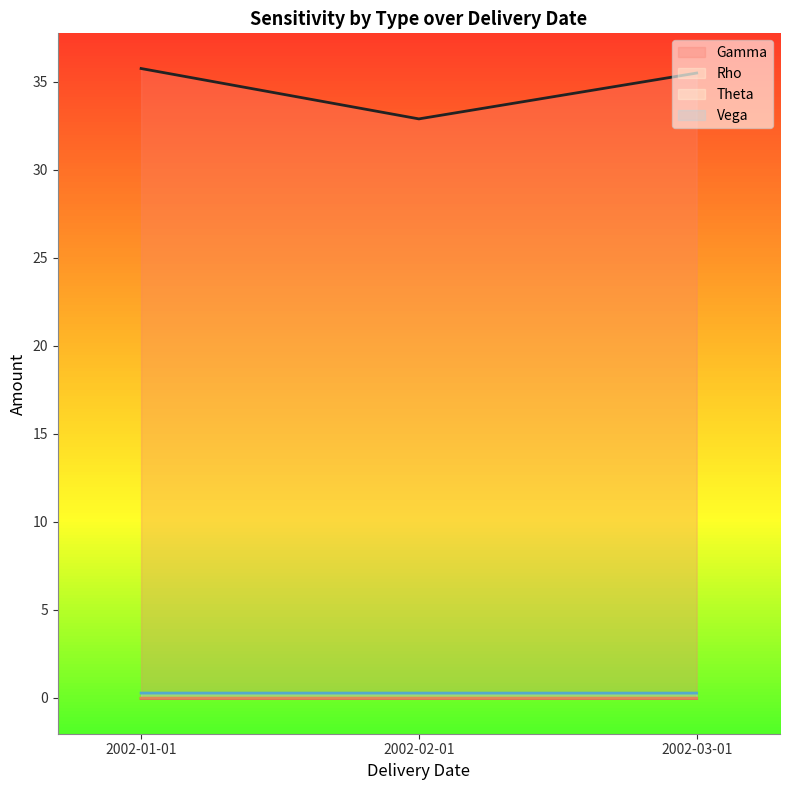

Is the value of Vega at 2002-03-01 greater than the value of Theta at 2002-03-01?

Yes